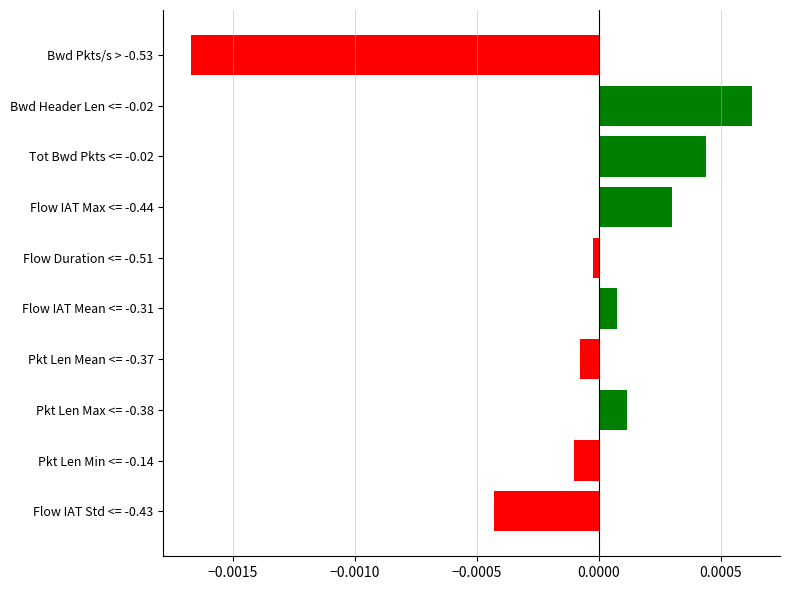

What is the label of the 1st bar from the top?

Bwd Pkts/s > -0.53